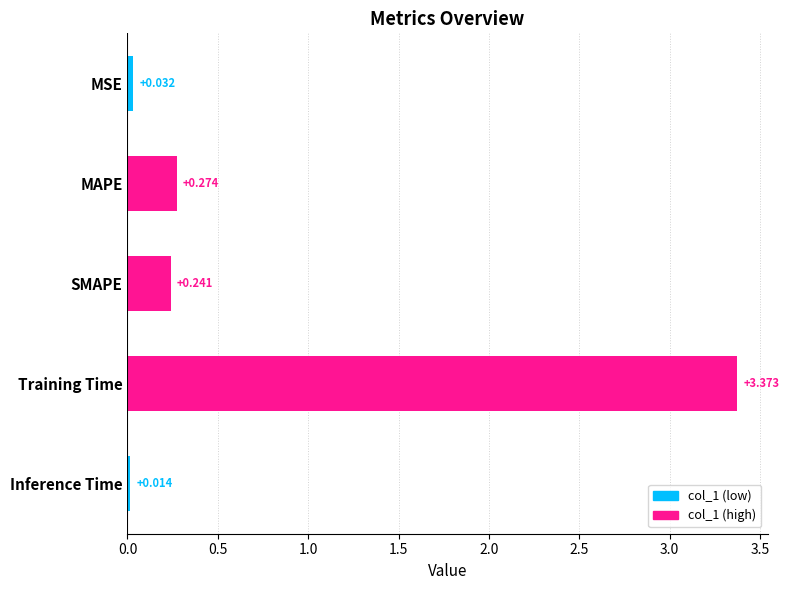

Between MSE and Training Time, which is larger?

Training Time